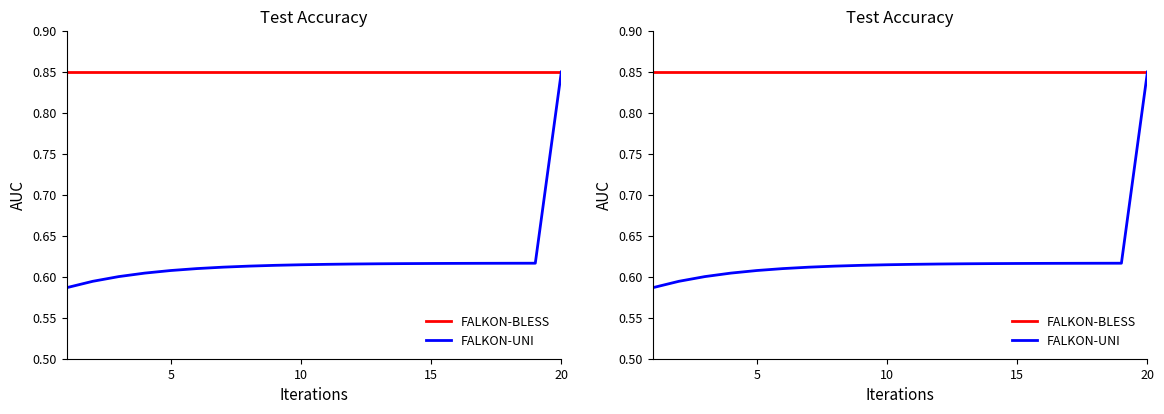

Where is FALKON-BLESS nearest to the value 0?

5